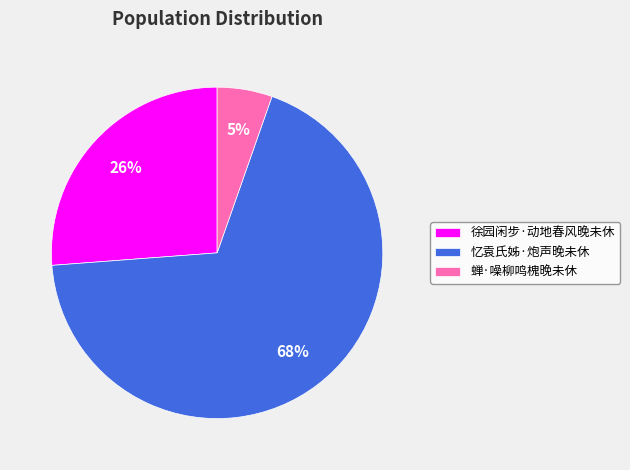

How many slices are in this pie chart?

3